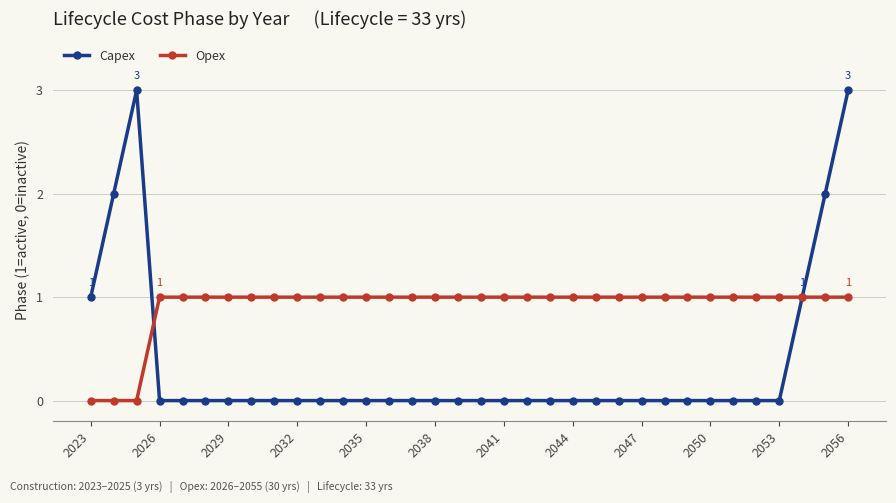

List the series in order of their peak value, lowest first.

Opex, Capex